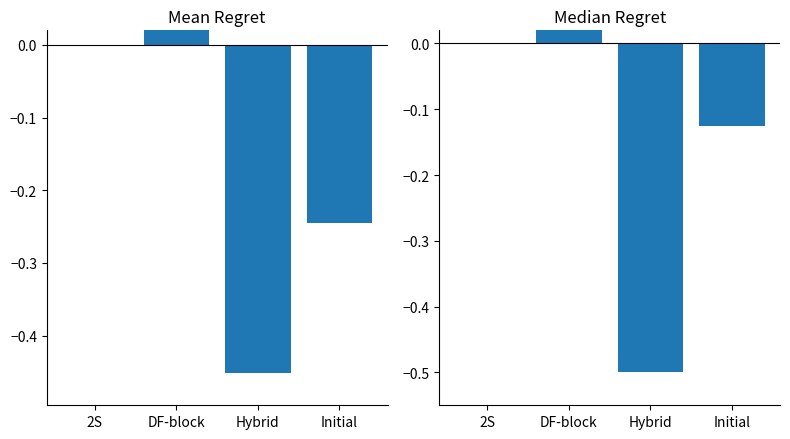

Which series changed the most between Hybrid and Initial?

Median Cases